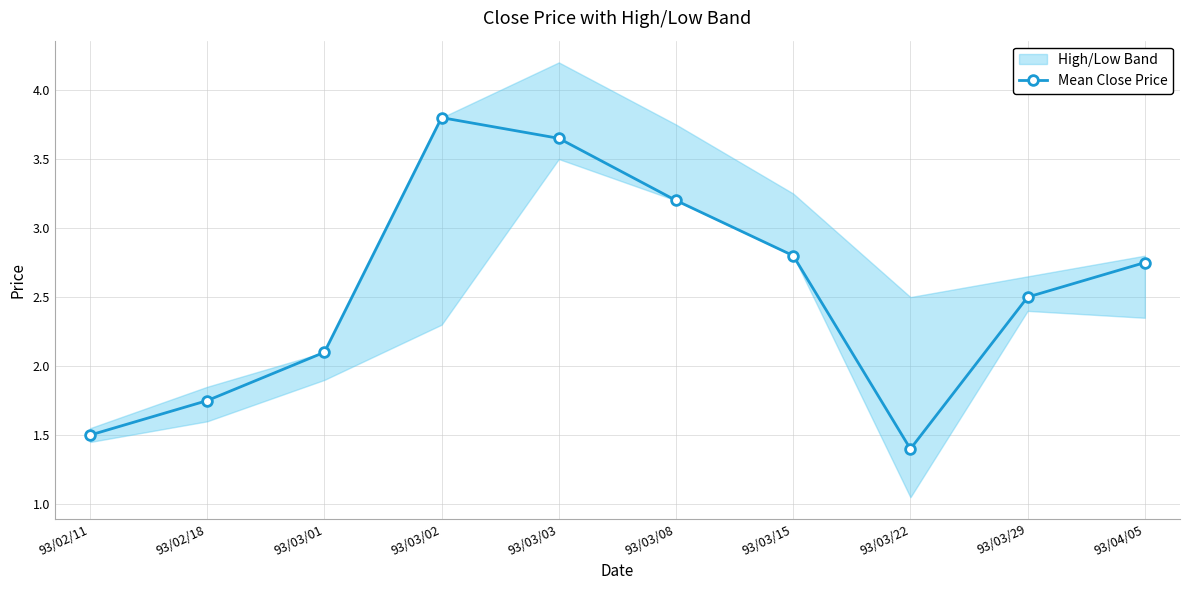

What is the minimum value shown in the chart?

1.4